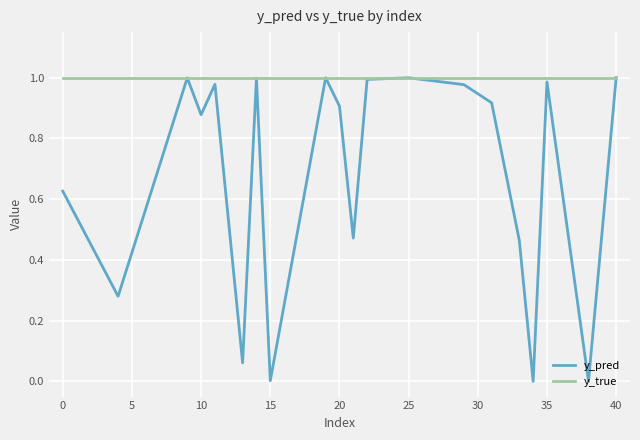

Which series has the largest total across all categories?

y_true